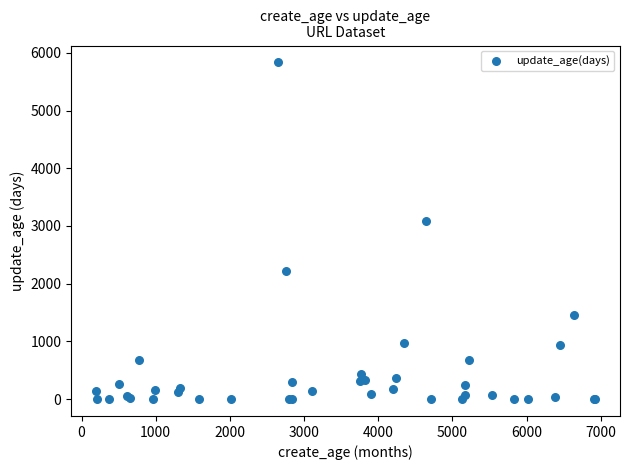

What Y value in the scatter plot is closest to 2917?

3083